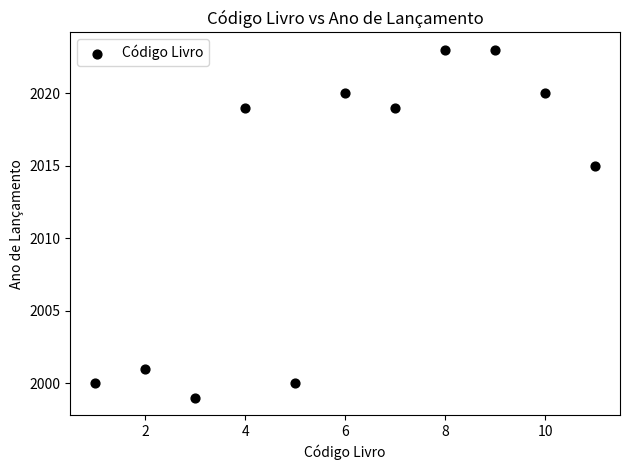

What Y value in the scatter plot is closest to 2011?

2015